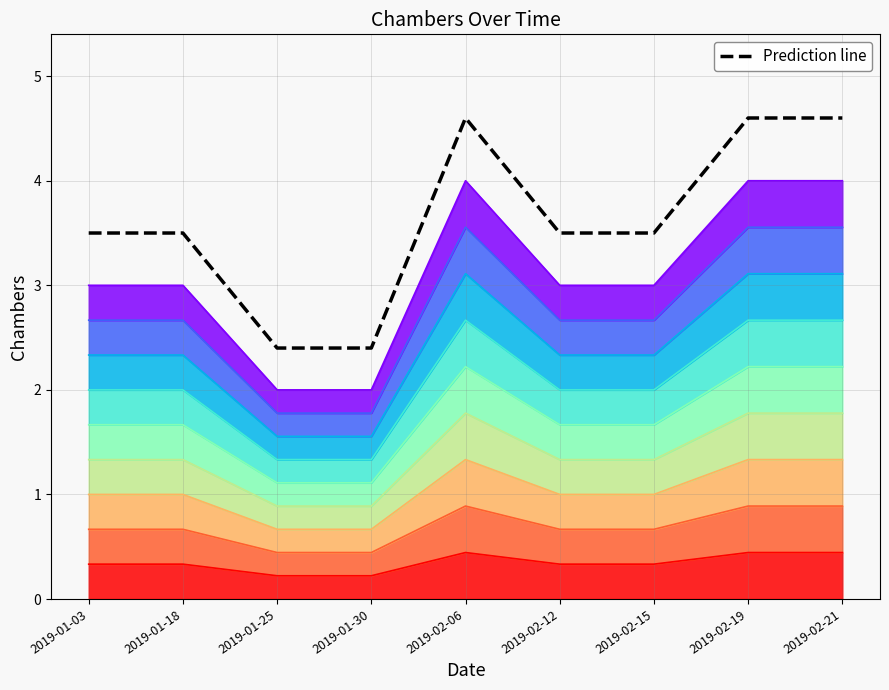

Where does the data first go above 3?

2019-01-03